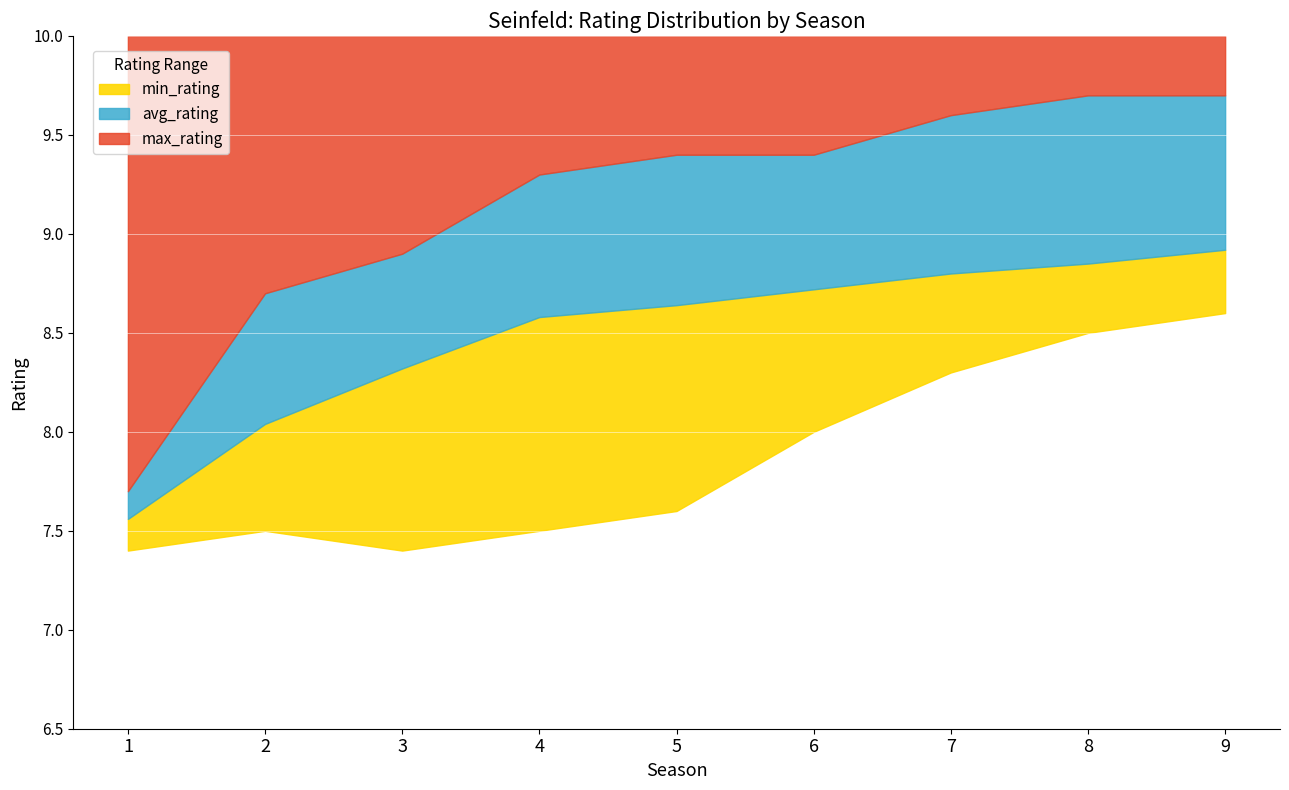

At which category does the chart reach its peak across all series?

8